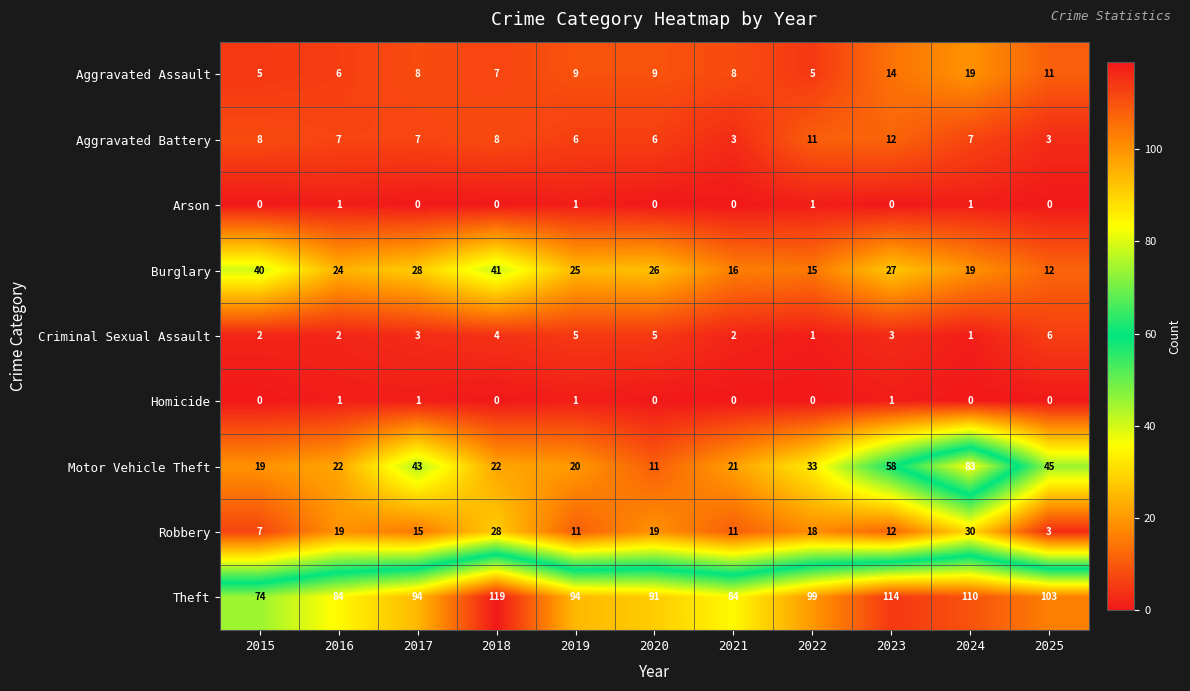

Between 2021 and 2025, which series saw the biggest shift?

Motor Vehicle Theft